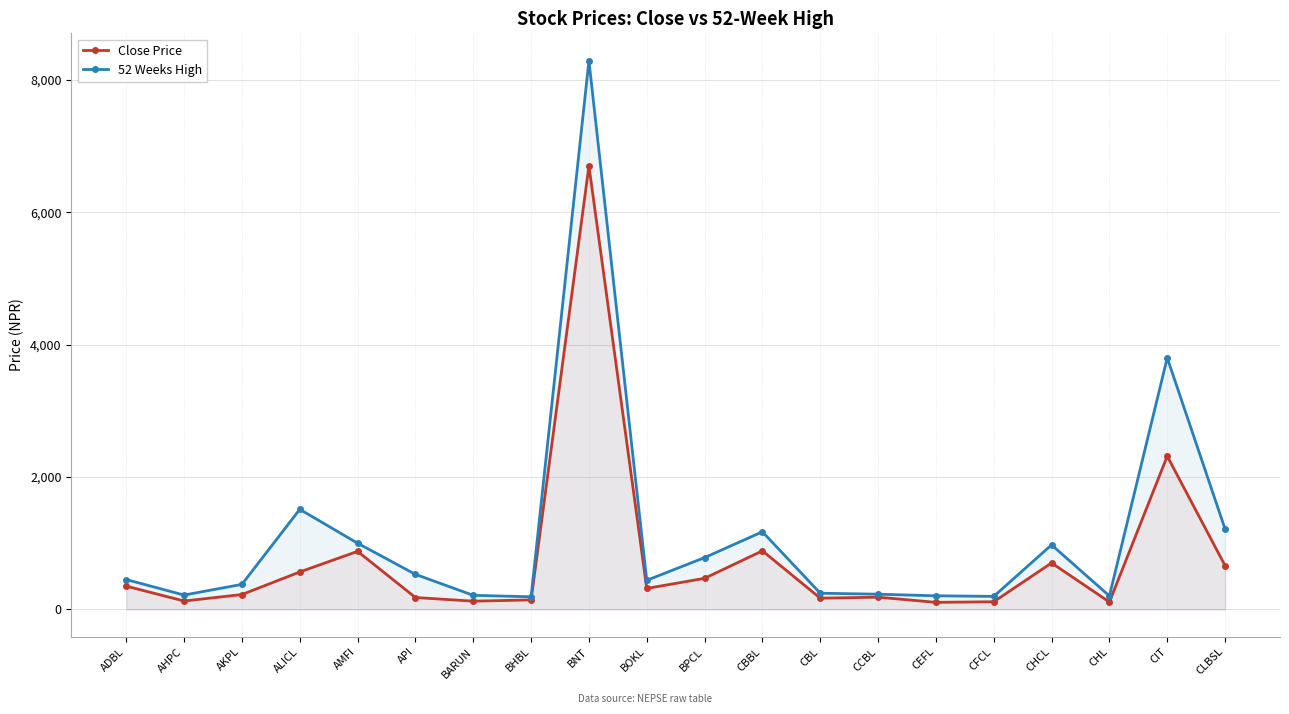

True or false: Close Price and 52 Weeks High cross at least once.

False